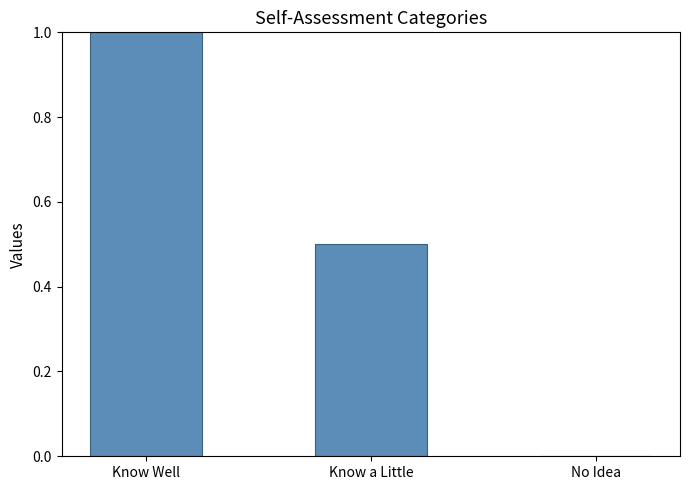

Reading left to right, transcribe all the data shown in this chart.

Know Well=1.0	Know a Little=0.5	No Idea=0.0